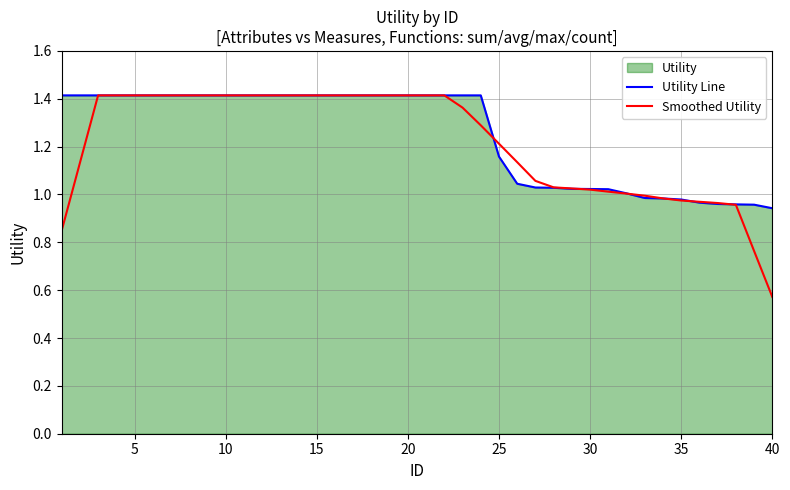

Reading left to right, list all the values displayed in this chart.

Utility Line: 1.4	1.4	1.4	1.4	1.4	1.4	1.4	1.4	1.4	1.4	1.4	1.4	1.4	1.4	1.4	1.4	1.4	1.4	1.4	1.4	1.4	1.4	1.4	1.4	1.2	1.0	1.0	1.0	1.0	1.0	1.0	1.0	1.0	1.0	1.0	1.0	1.0	1.0	1.0	0.9
Smoothed Utility: 0.8	1.1	1.4	1.4	1.4	1.4	1.4	1.4	1.4	1.4	1.4	1.4	1.4	1.4	1.4	1.4	1.4	1.4	1.4	1.4	1.4	1.4	1.4	1.3	1.2	1.1	1.1	1.0	1.0	1.0	1.0	1.0	1.0	1.0	1.0	1.0	1.0	1.0	0.8	0.6